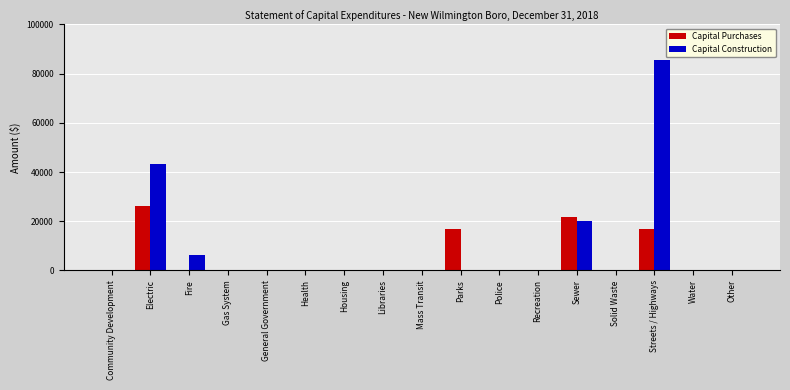

What is the highest value of the Capital Purchases series?

26060